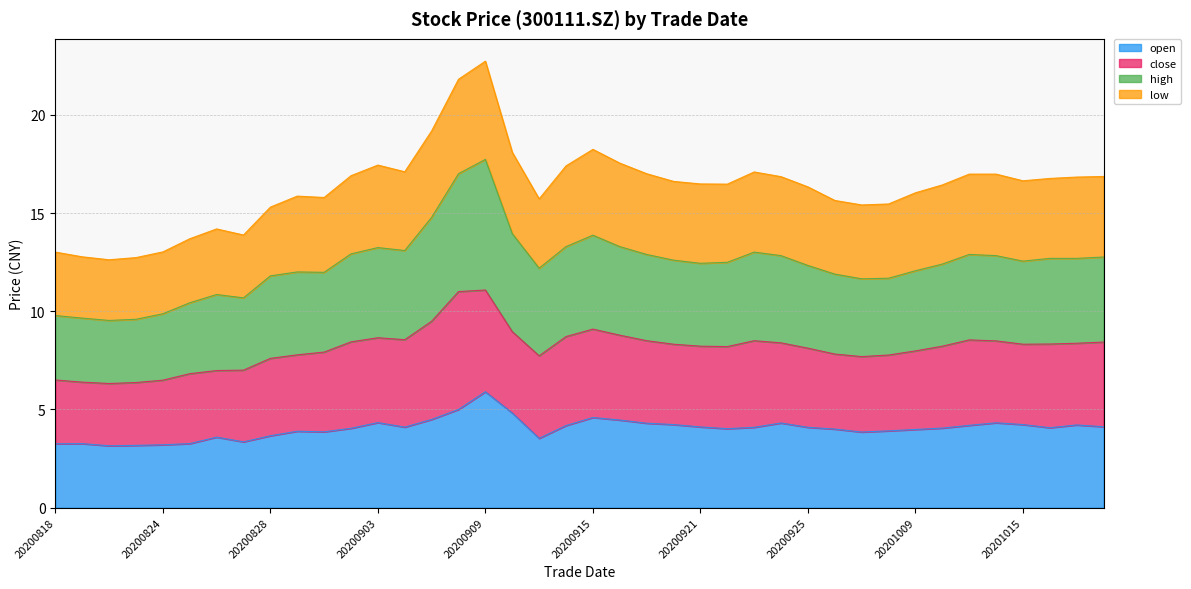

What is the maximum value for open?

5.9